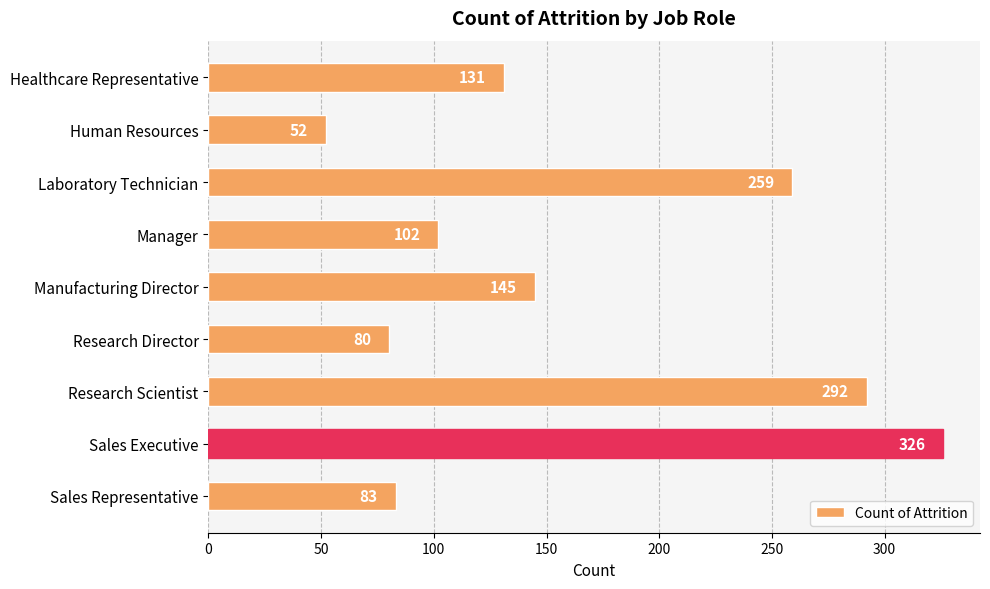

How many data points are less than 131?

4